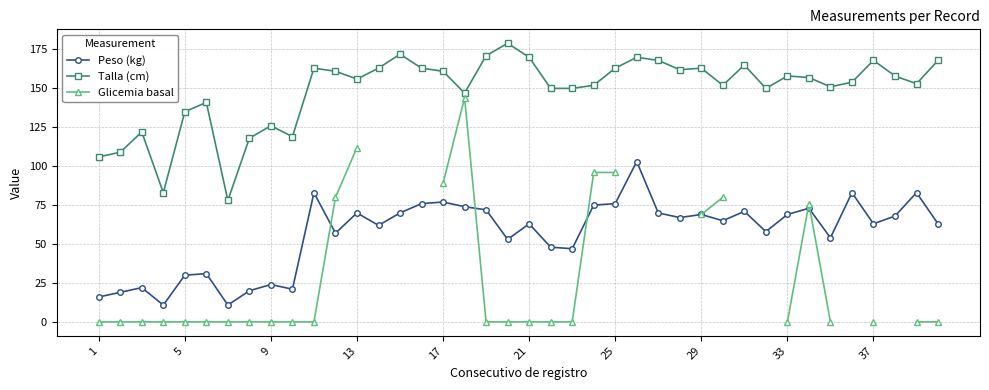

True or false: Talla (cm) has more than 2 interior local peaks.

True